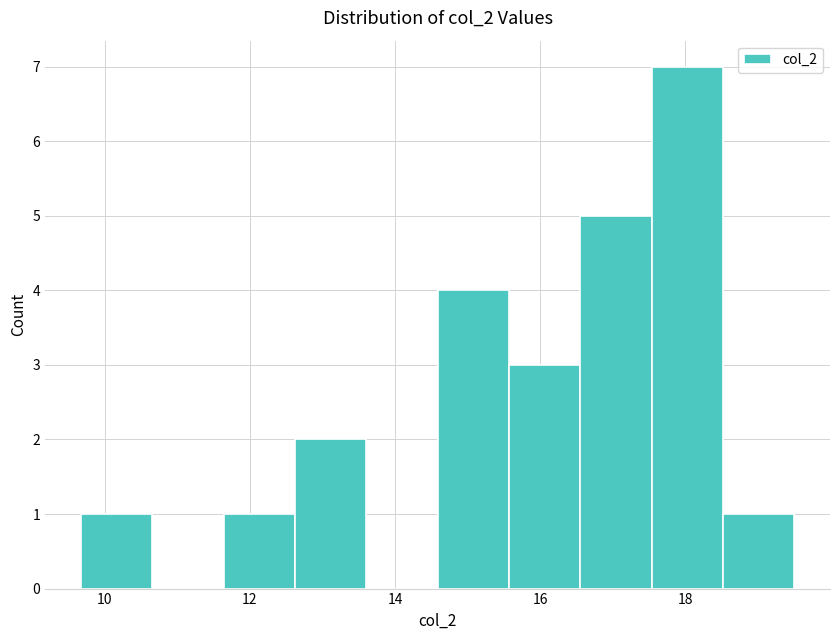

Reading left to right, list every bar in this chart as the range it spans on the x-axis followed by its height. Neither the bar edges nor the heights are printed on the chart, so give them approximately, as read against the axes.

9.6 to 10.6: 1
10.6 to 11.6: 0
11.6 to 12.6: 1
12.6 to 13.6: 2
13.6 to 14.6: 0
14.6 to 15.6: 4
15.6 to 16.6: 3
16.6 to 17.6: 5
17.6 to 18.6: 7
18.6 to 19.6: 1